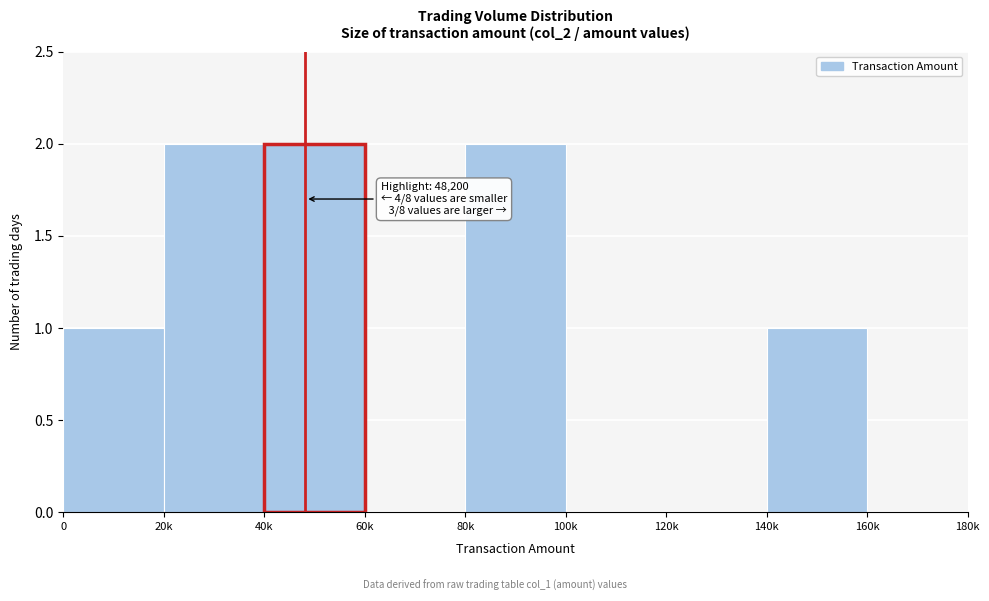

Reading left to right, what are all the values shown in this chart?

0=1	20k=2	40k=2	60k=0	80k=2	100k=0	120k=0	140k=1	160k=0